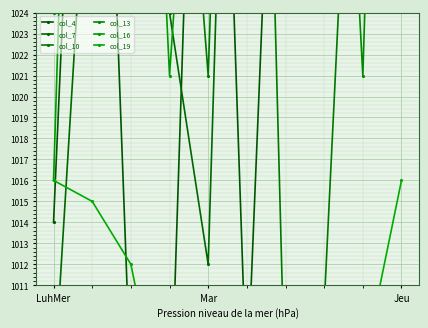

Is the value of col_13 at 4 greater than the value of col_7 at 7?

No